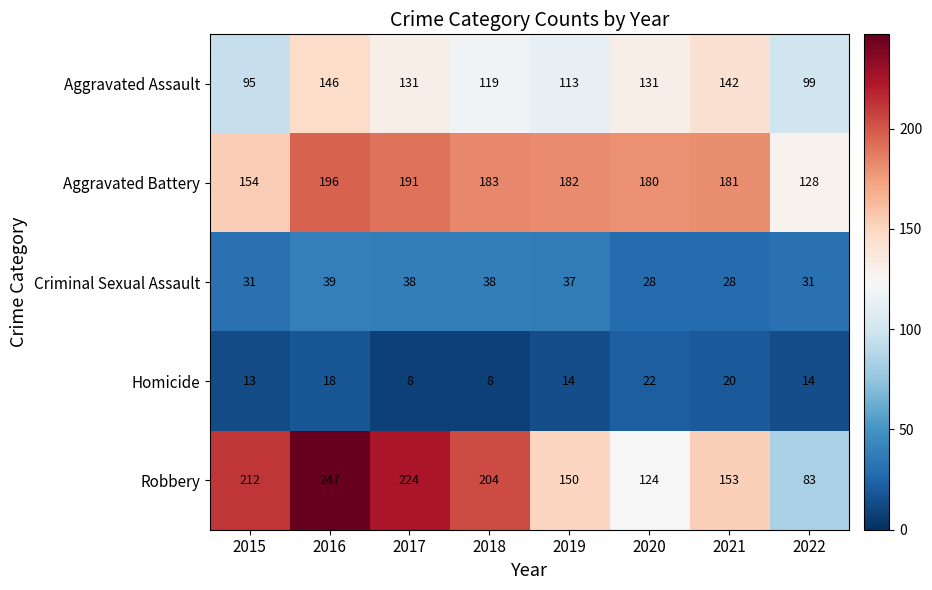

What is the minimum value shown in the chart?

8